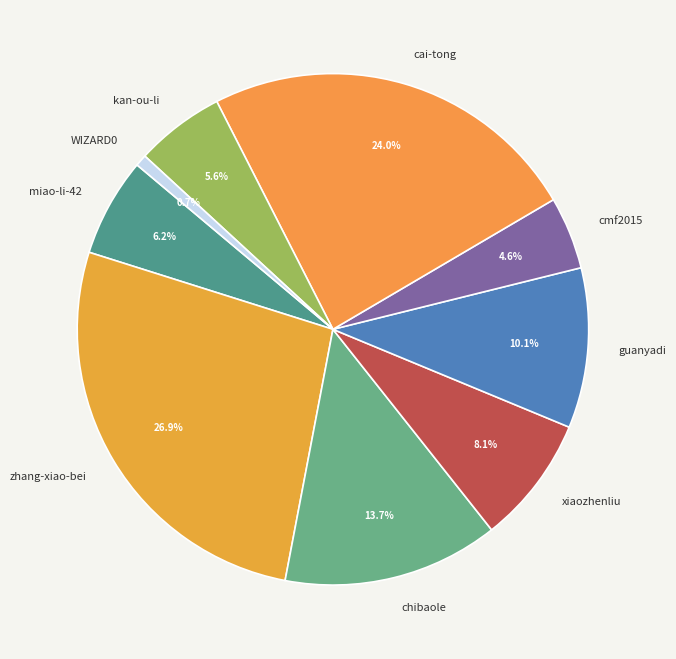

To the nearest percent, what is the difference between the largest and smallest slice percentages?

26%